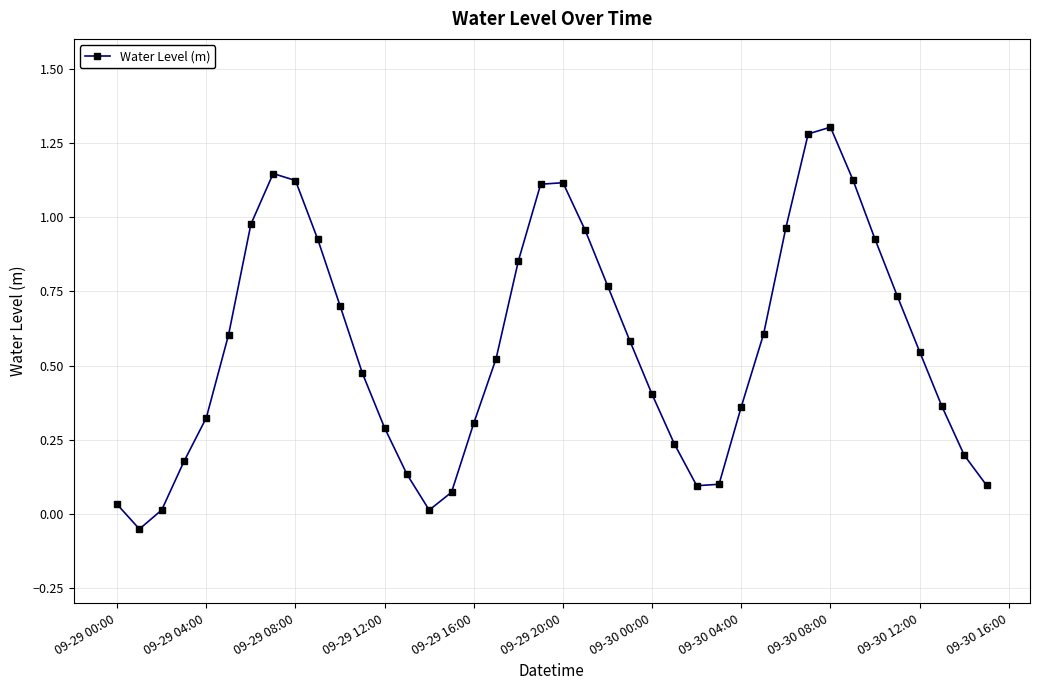

What is the average value?

0.6